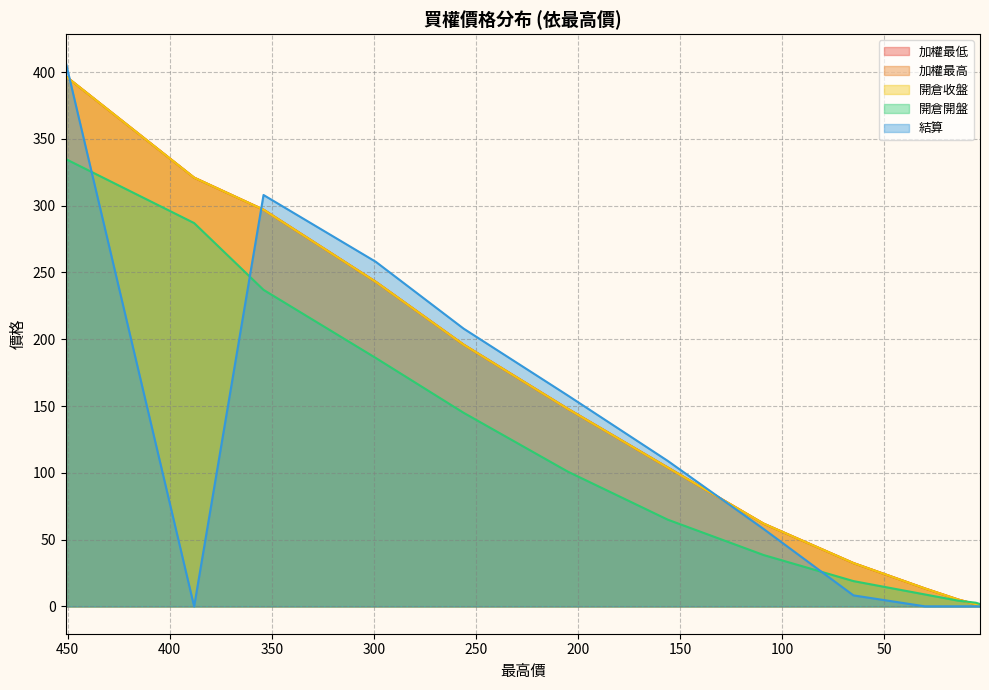

True or false: 加權最高 and 開倉收盤 intersect in this chart.

False